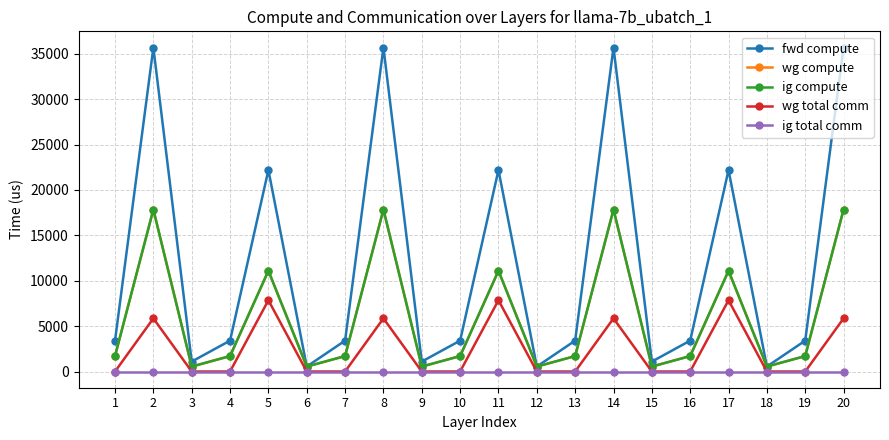

What is the average value of the ig compute series?

5992.5